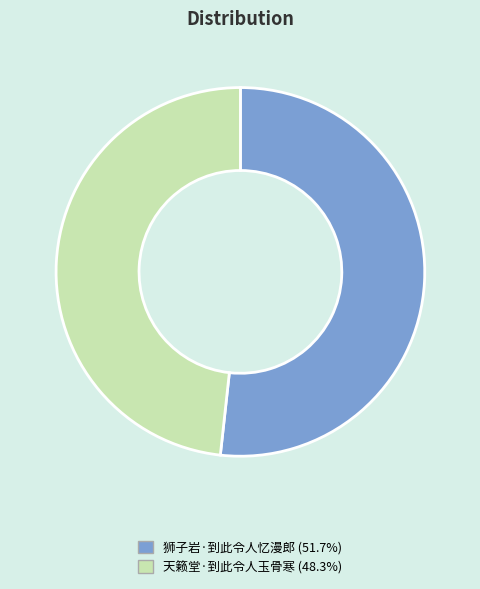

What is the majority slice?

狮子岩·到此令人忆漫郎